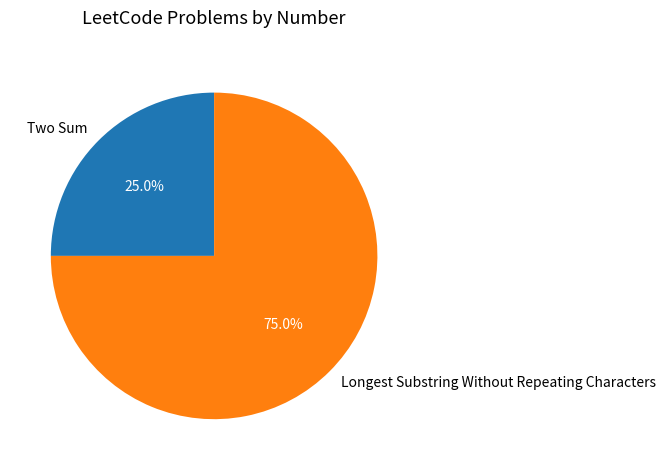

What percentage is the Two Sum slice, to the nearest percent?

25%